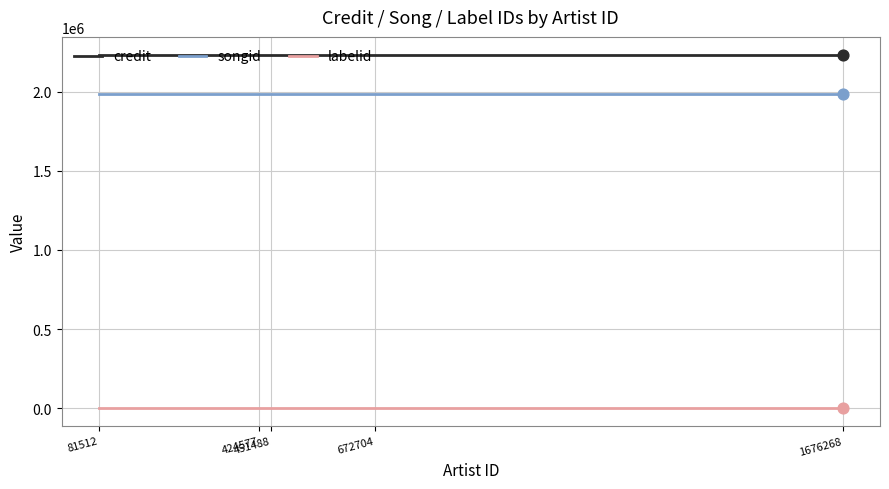

Which series has the largest total across all categories?

credit